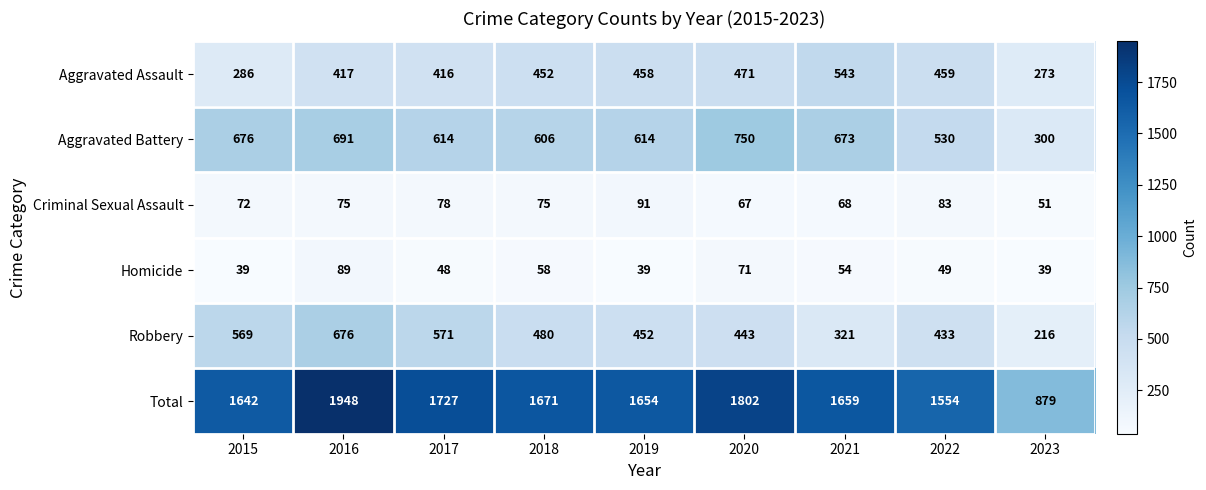

What is the sum of the Total values at 2015 and 2023?

2521